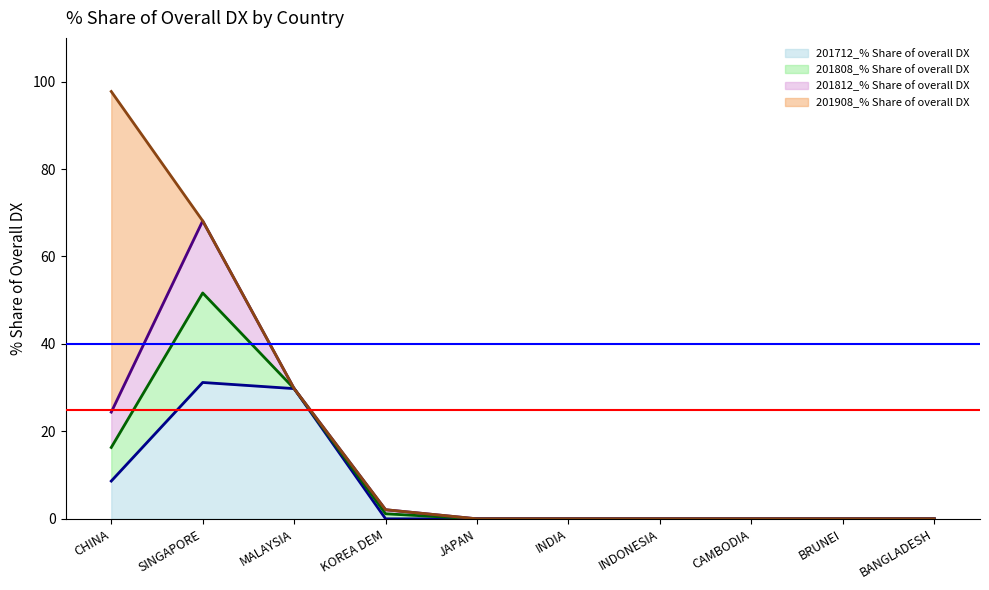

Does the chart display data point markers on the line(s)?

No